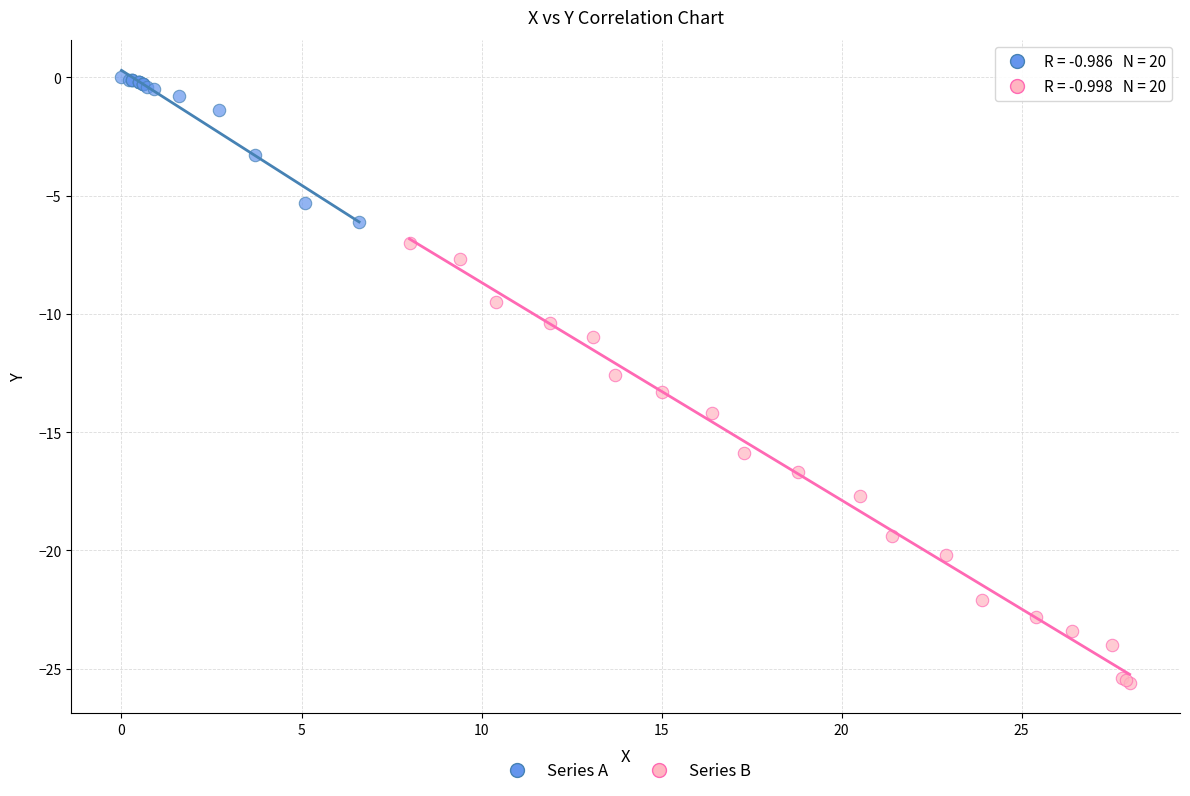

What are all the series names shown in the legend?

Series A, Series B